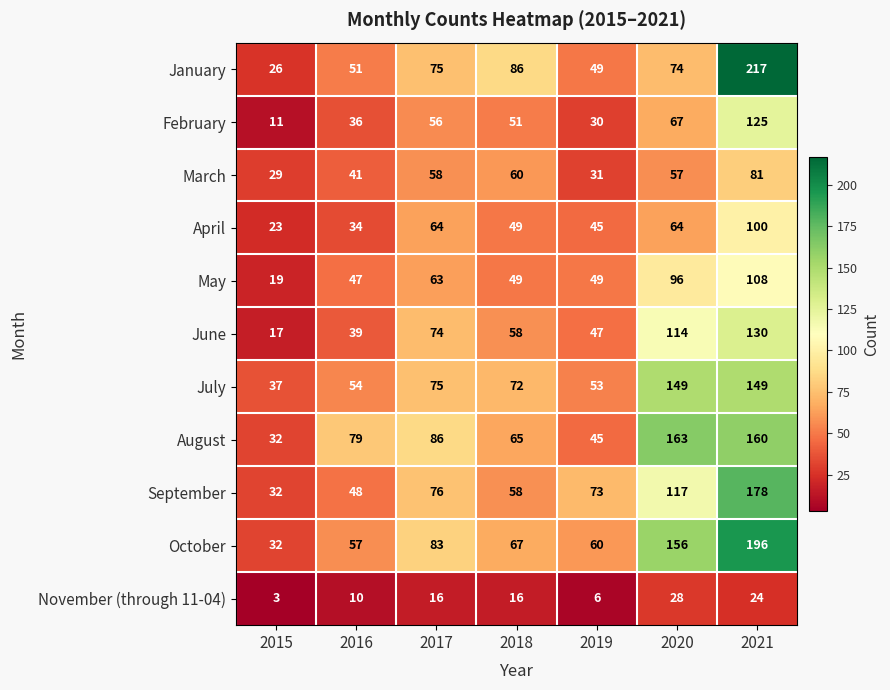

Rank the series at 2021 from highest to lowest value.

January, October, September, August, July, June, February, May, April, March, November (through 11-04)